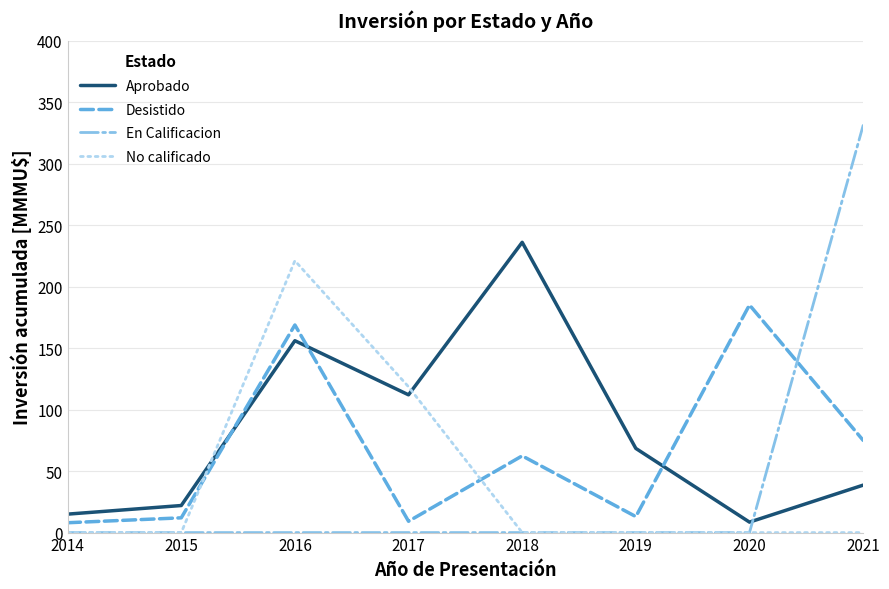

How many lines are shown in the chart?

4